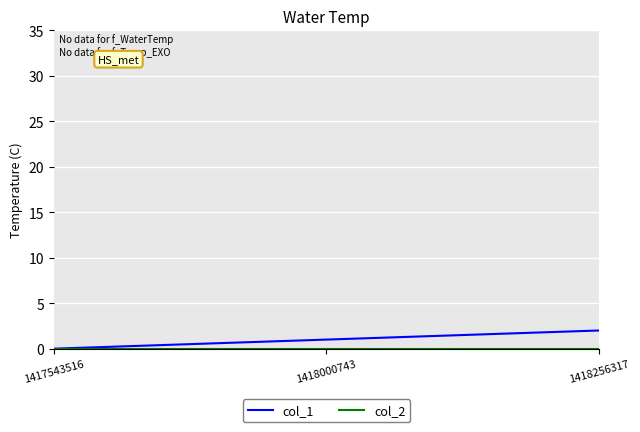

Count the number of data series in this chart.

2